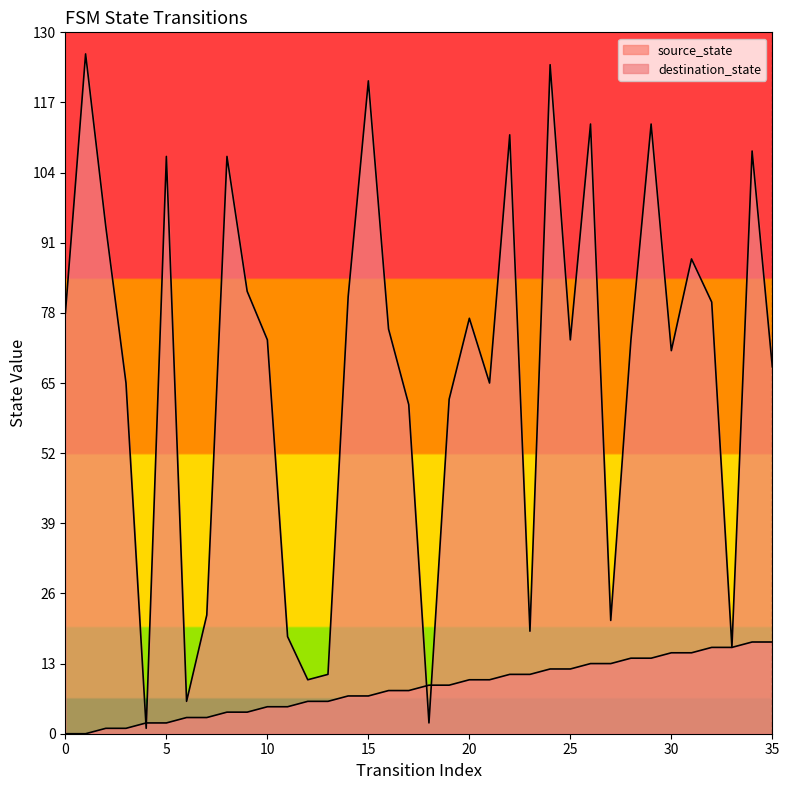

Which series has the largest range (max minus min)?

destination_state